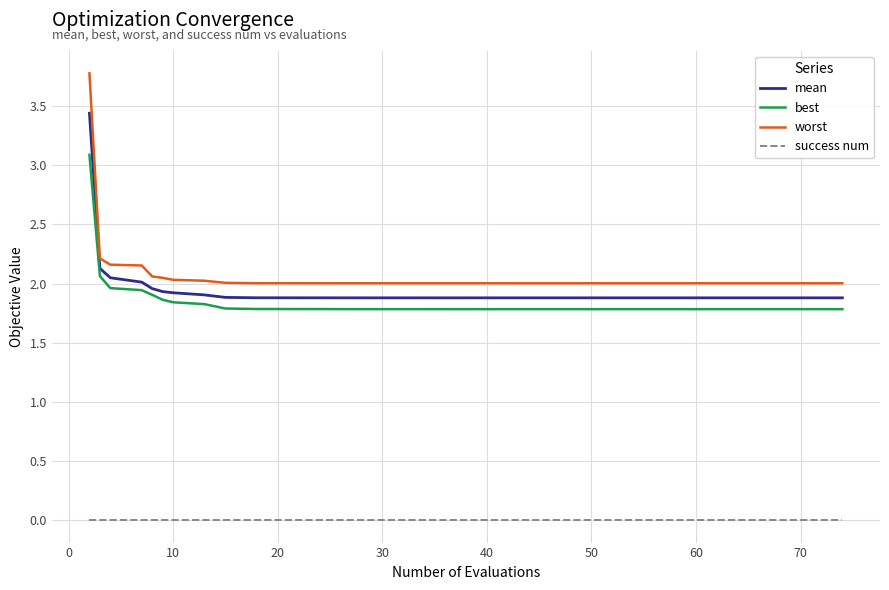

True or false: mean and success num intersect in this chart.

False